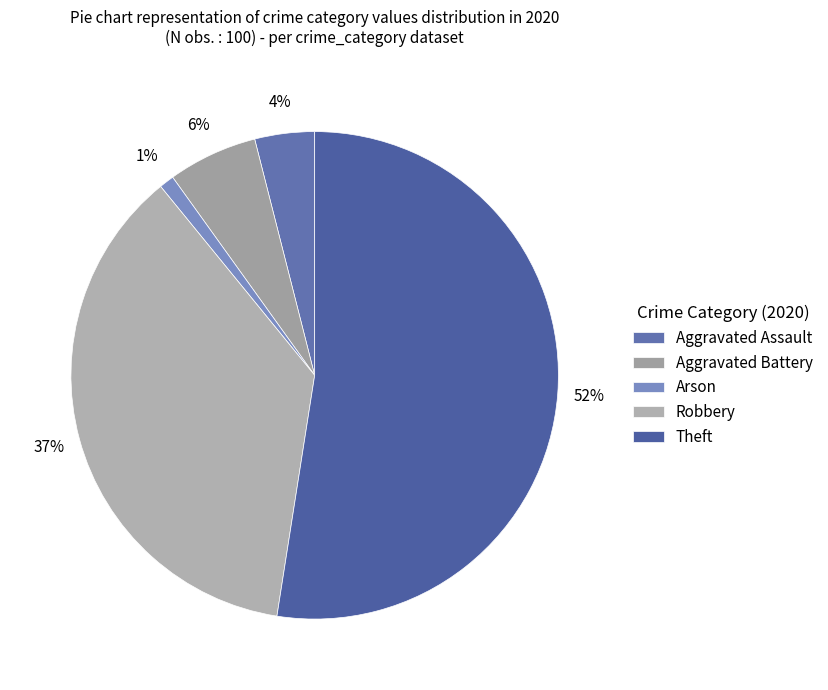

Do Aggravated Assault and Aggravated Battery together represent more than half of the pie?

No